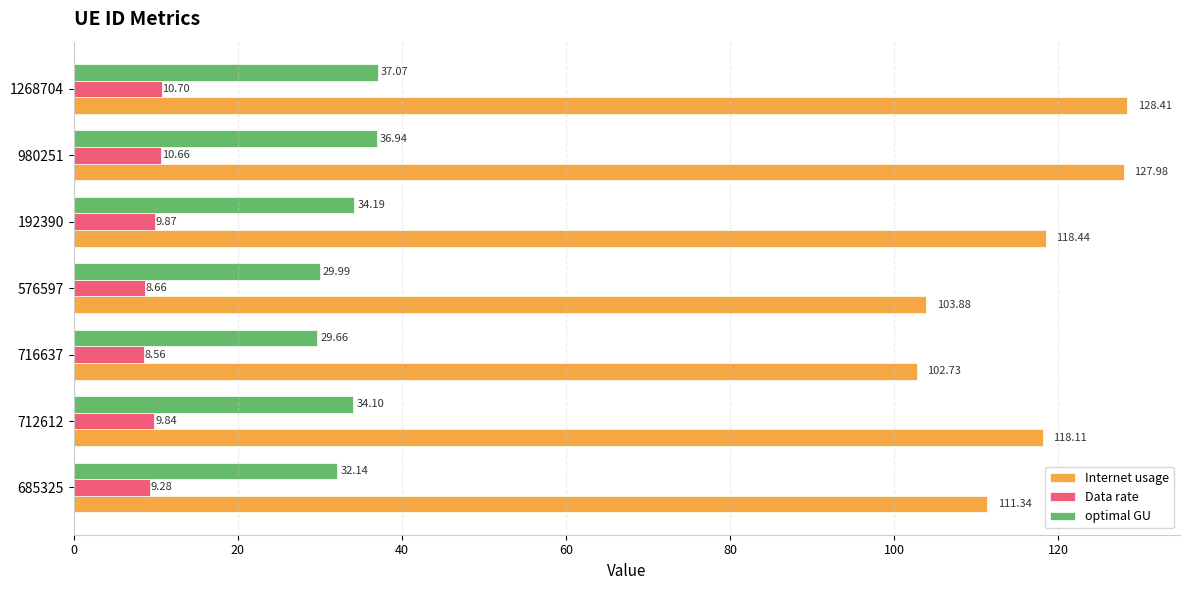

What is the total value across all series at 576597?

142.5